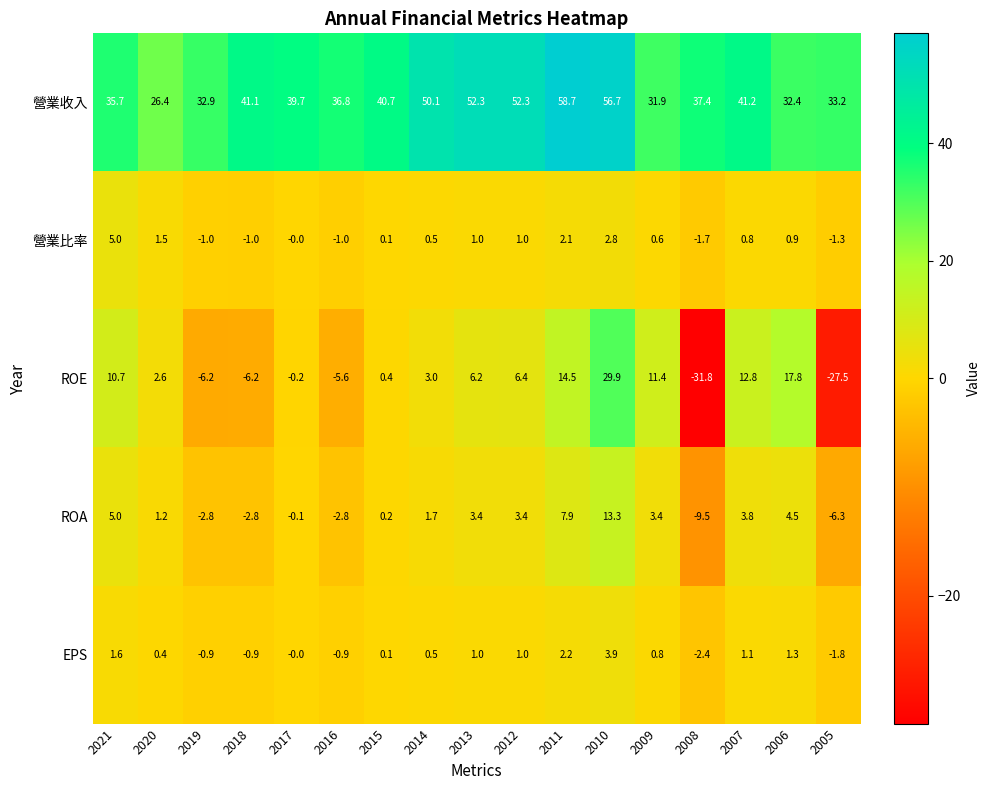

The ROE series shows 4.3 at 2020. True or false?

False